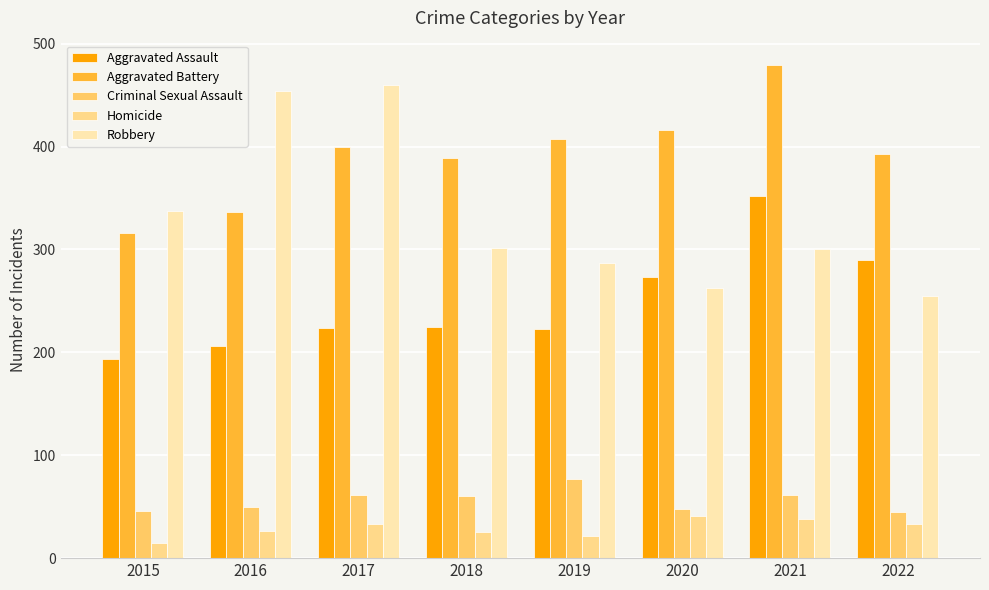

The value of Robbery at 2017 is 739. True or false?

False